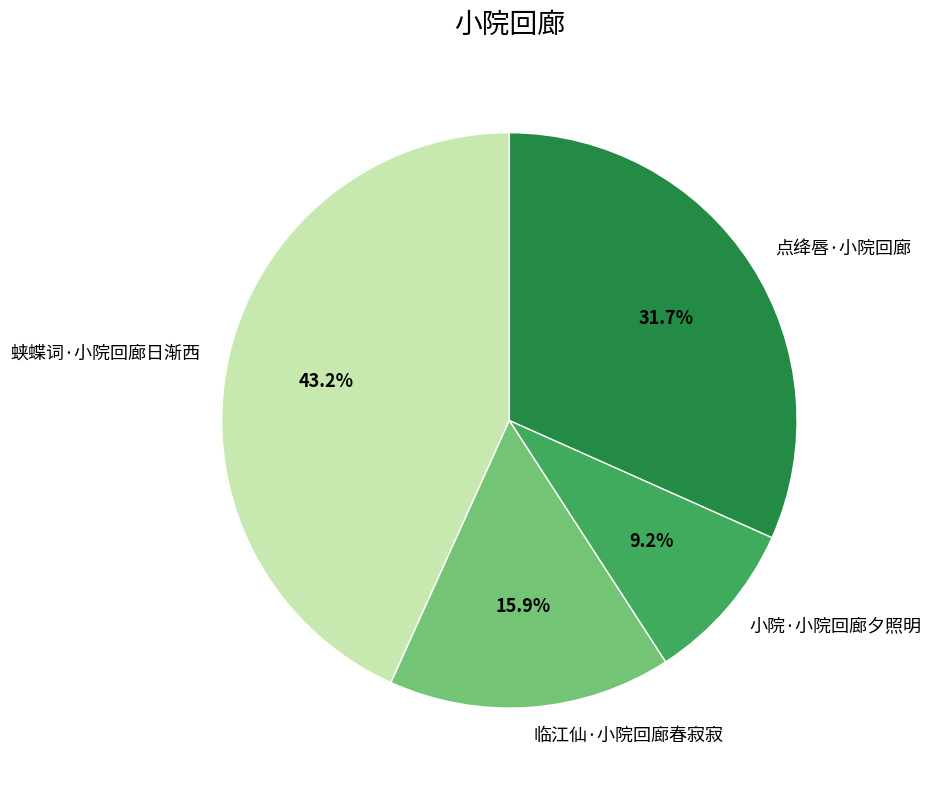

Which slice is the largest?

蛱蝶词·小院回廊日渐西